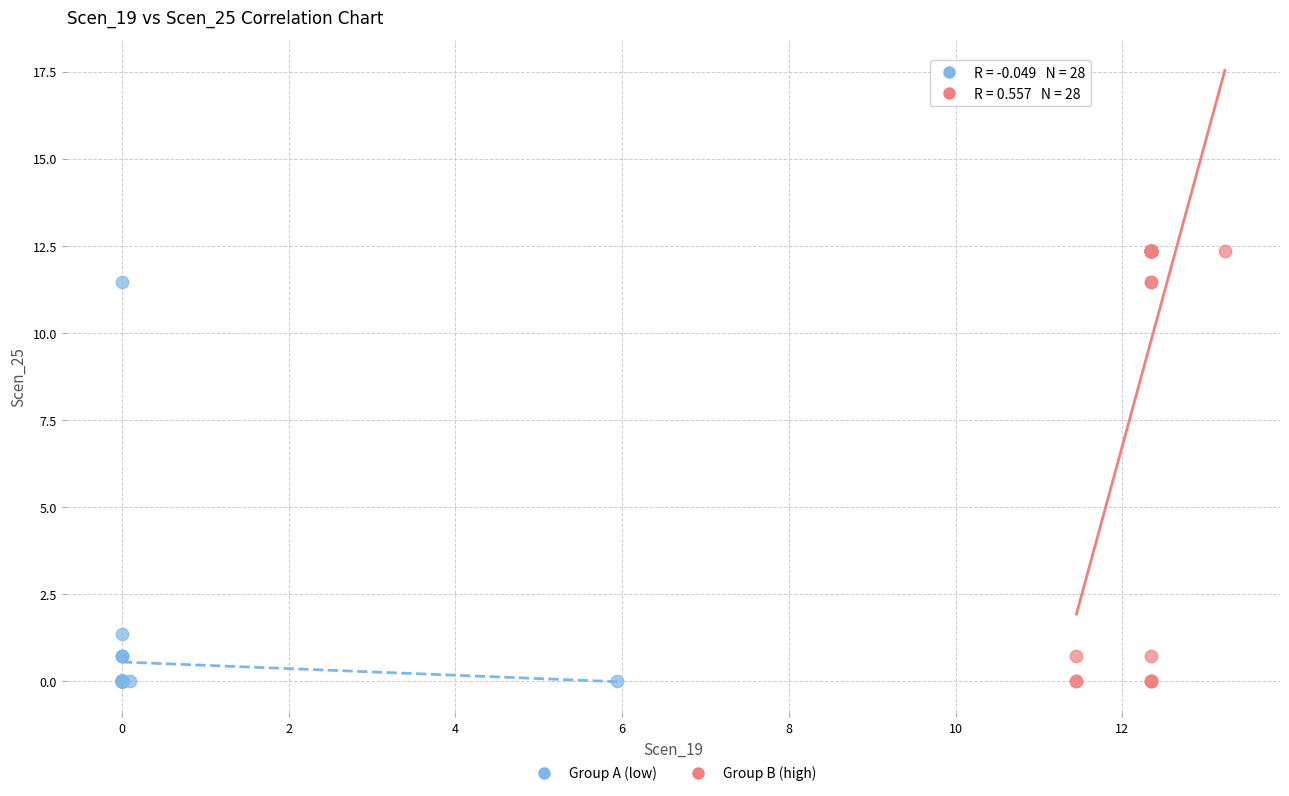

Which series contains the highest Y value?

Group B (high)